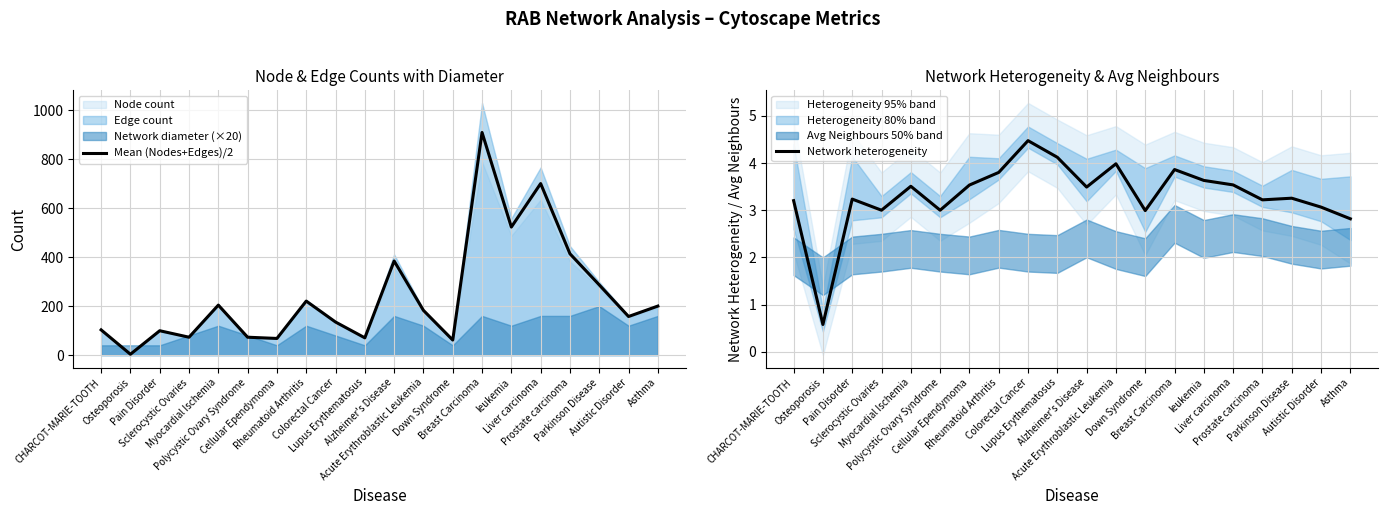

What is the average value of the Mean (Nodes+Edges)/2 series?

243.3